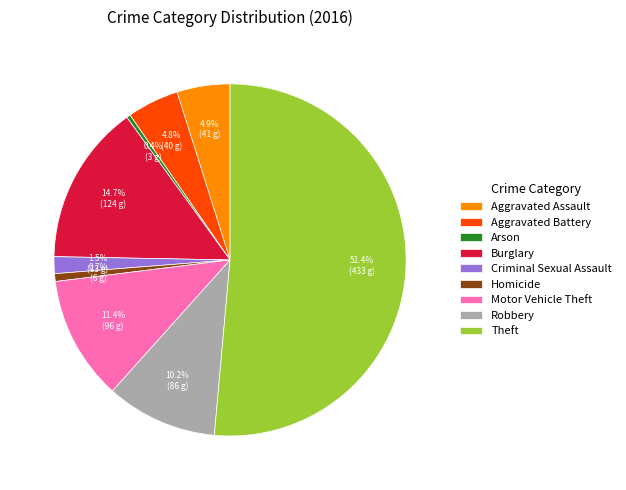

To the nearest percent, what is the average slice percentage?

11%